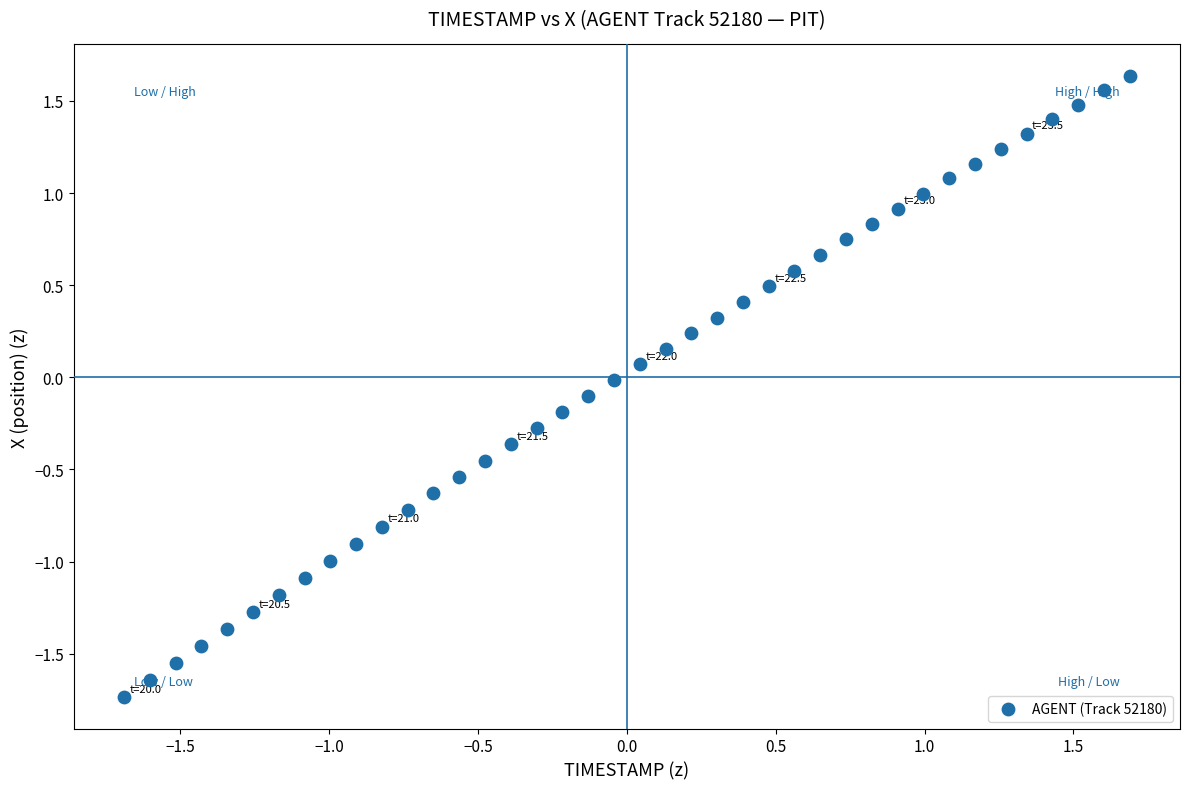

What is the range of X values (max minus min)?

3.4